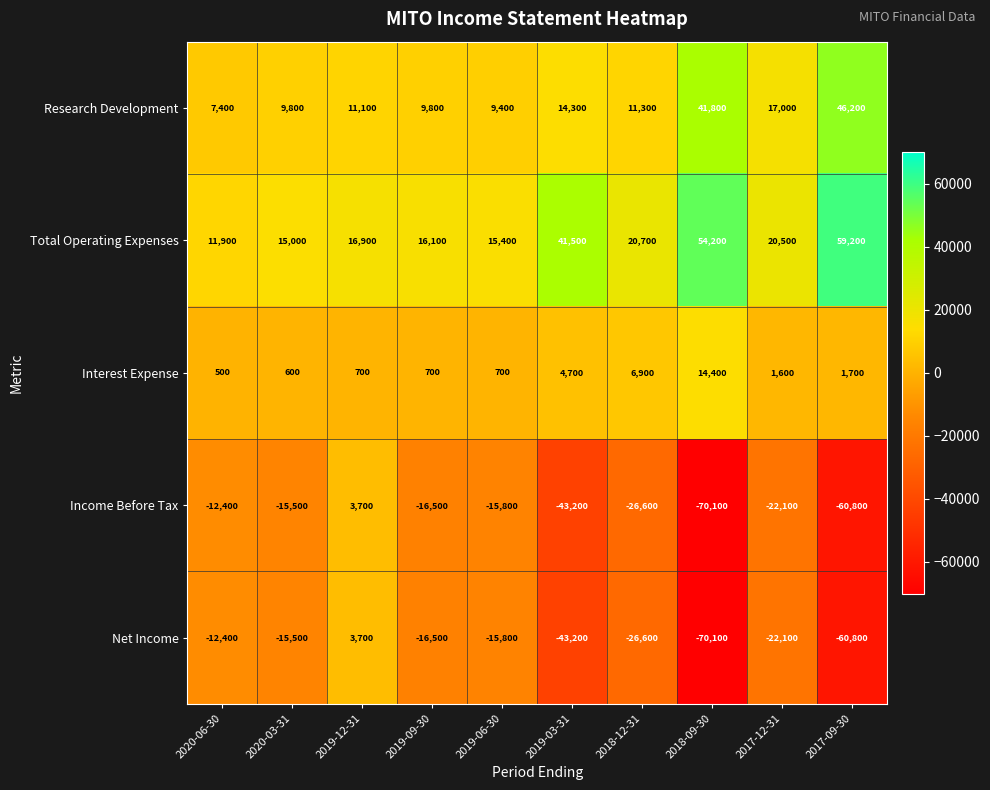

List the labels in order of Total Operating Expenses value, largest first.

2017-09-30, 2018-09-30, 2019-03-31, 2018-12-31, 2017-12-31, 2019-12-31, 2019-09-30, 2019-06-30, 2020-03-31, 2020-06-30